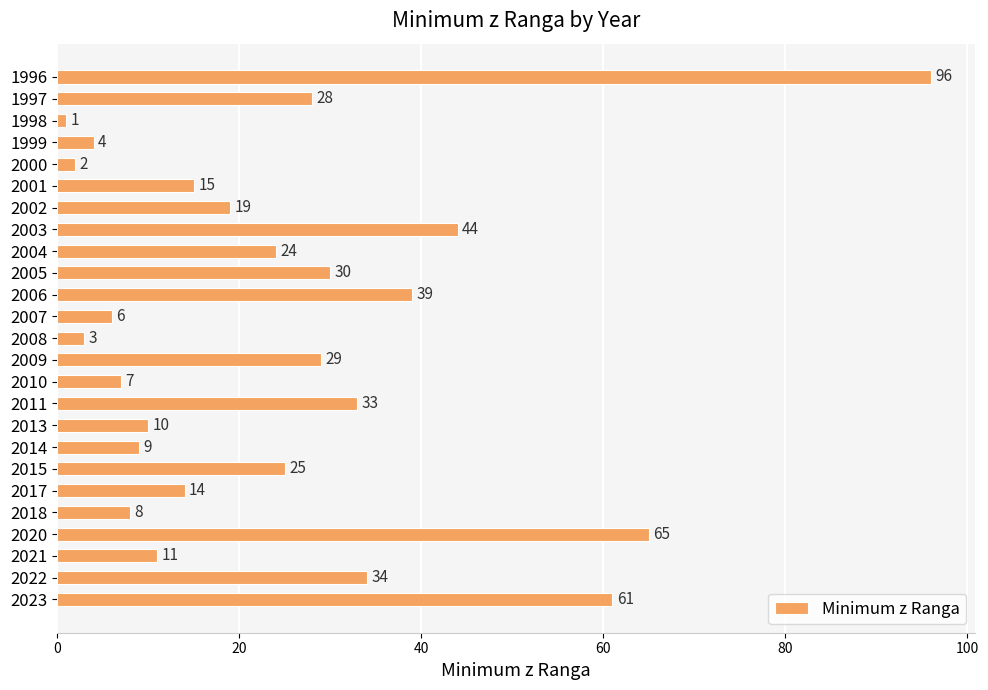

What is the greatest value displayed?

96